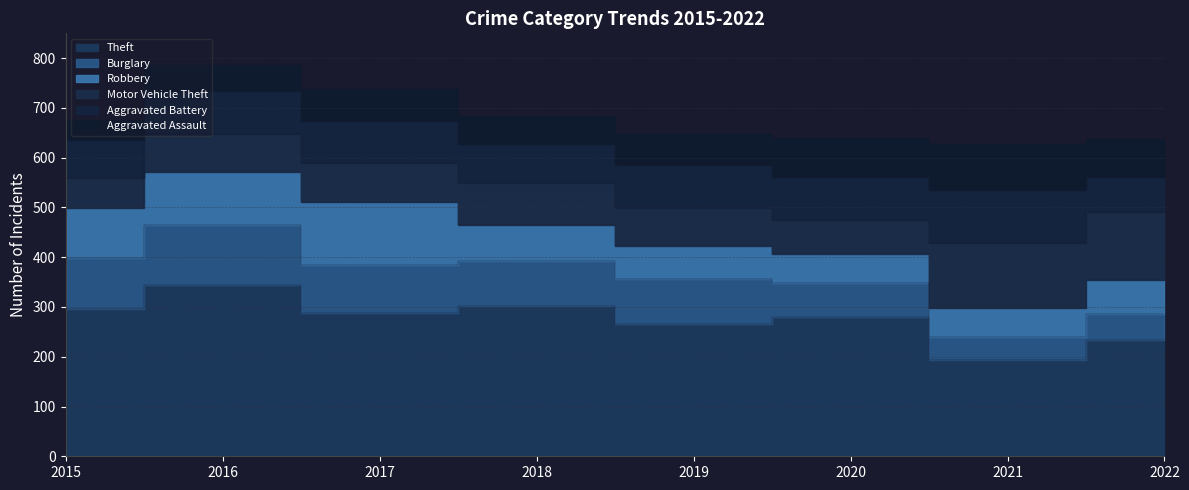

Rank the series by their maximum value, from lowest to highest.

Aggravated Assault, Aggravated Battery, Burglary, Robbery, Motor Vehicle Theft, Theft